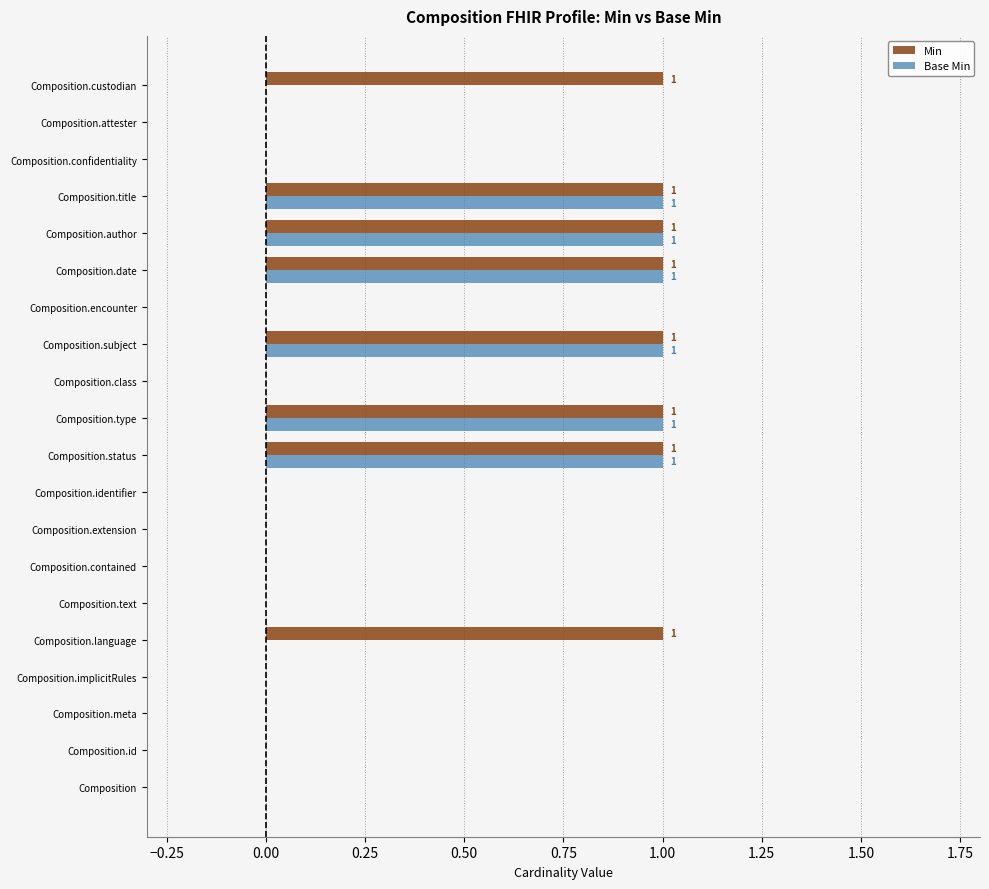

Which series has the largest total across all categories?

Min